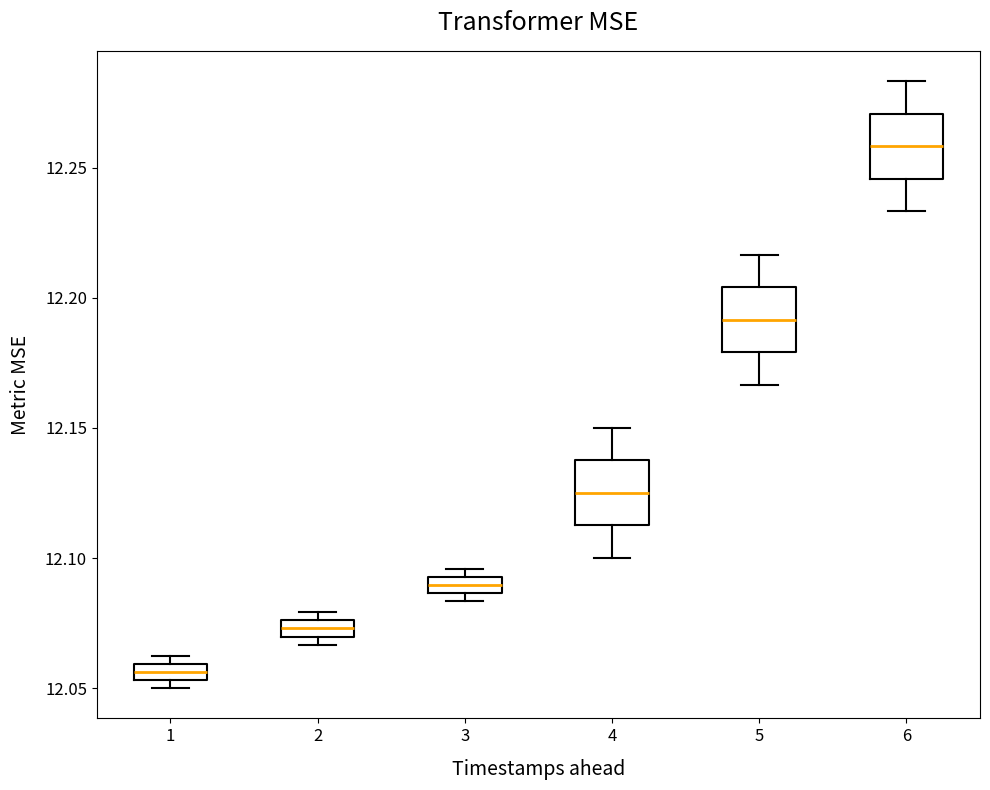

Which box's median line is the highest?

6